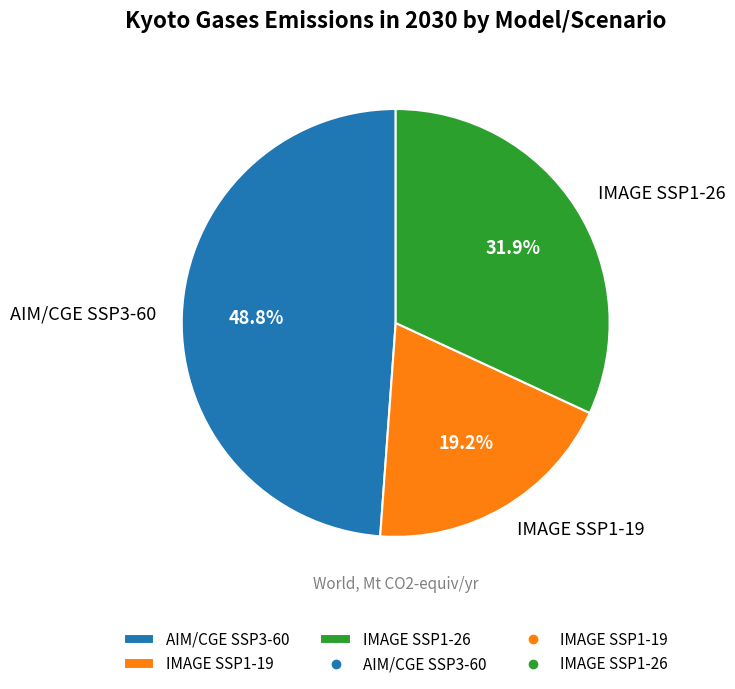

Rank the categories by value from lowest to highest.

IMAGE SSP1-19, IMAGE SSP1-26, AIM/CGE SSP3-60